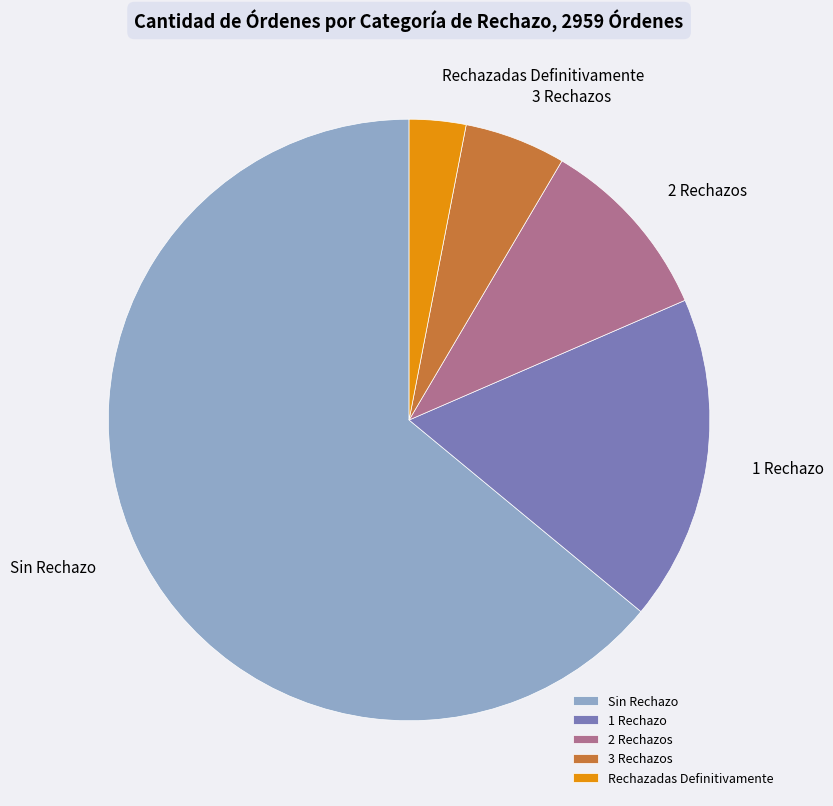

Count the number of slices in the pie.

5